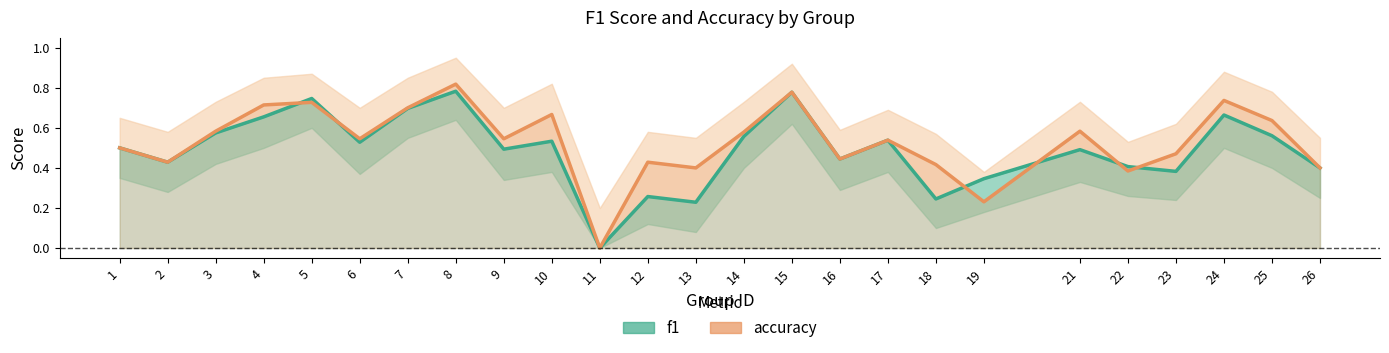

Reading left to right, what are all the values shown in this chart?

f1: 1=0.5	2=0.4	3=0.6	4=0.7	5=0.7	6=0.5	7=0.7	8=0.8	9=0.5	10=0.5	11=0.0	12=0.3	13=0.2	14=0.6	15=0.8	16=0.4	17=0.5	18=0.2	19=0.3	21=0.5	22=0.4	23=0.4	24=0.7	25=0.6	26=0.4
accuracy: 1=0.5	2=0.4	3=0.6	4=0.7	5=0.7	6=0.5	7=0.7	8=0.8	9=0.5	10=0.7	11=0.0	12=0.4	13=0.4	14=0.6	15=0.8	16=0.4	17=0.5	18=0.4	19=0.2	21=0.6	22=0.4	23=0.5	24=0.7	25=0.6	26=0.4